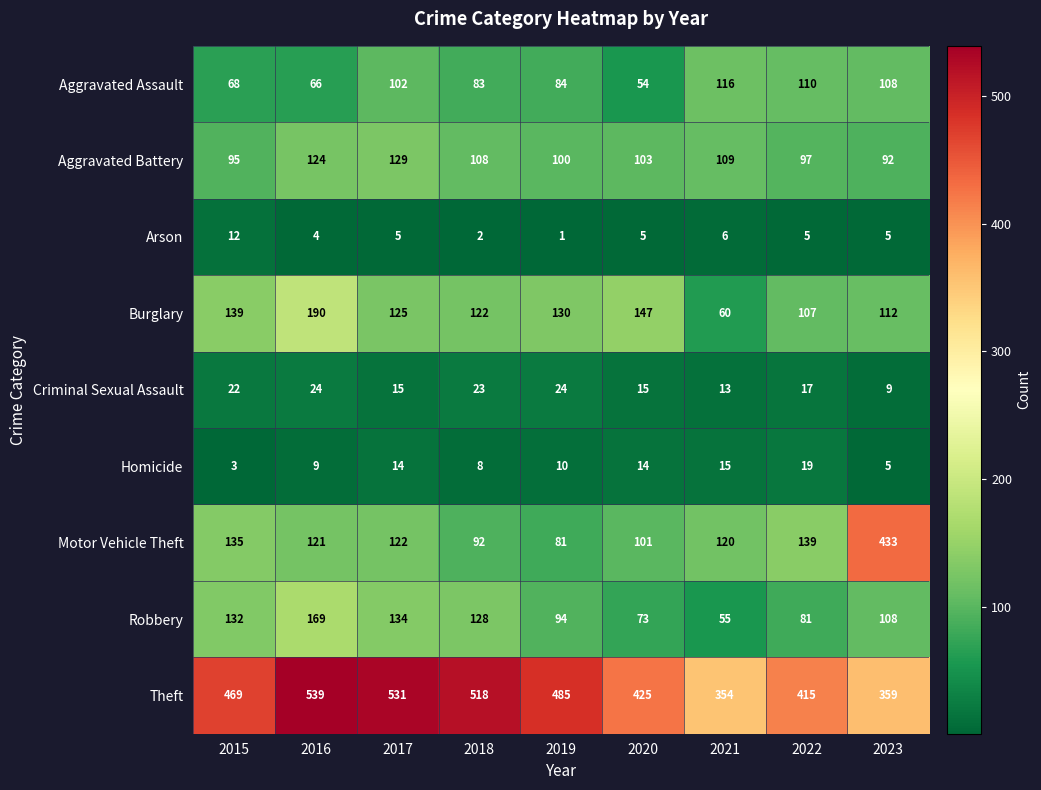

Rank the series by their maximum value, from highest to lowest.

Theft, Motor Vehicle Theft, Burglary, Robbery, Aggravated Battery, Aggravated Assault, Criminal Sexual Assault, Homicide, Arson